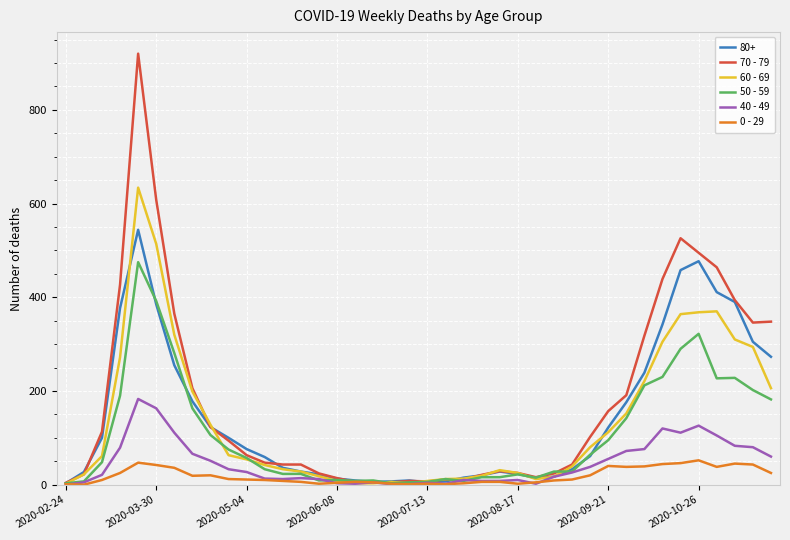

Which series has the largest range (max minus min)?

70 - 79